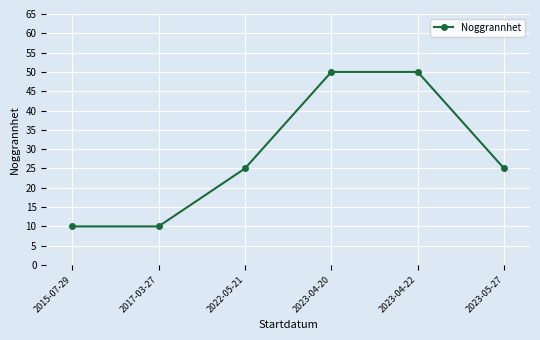

What is the label of the 5th point from the left?

2023-04-22